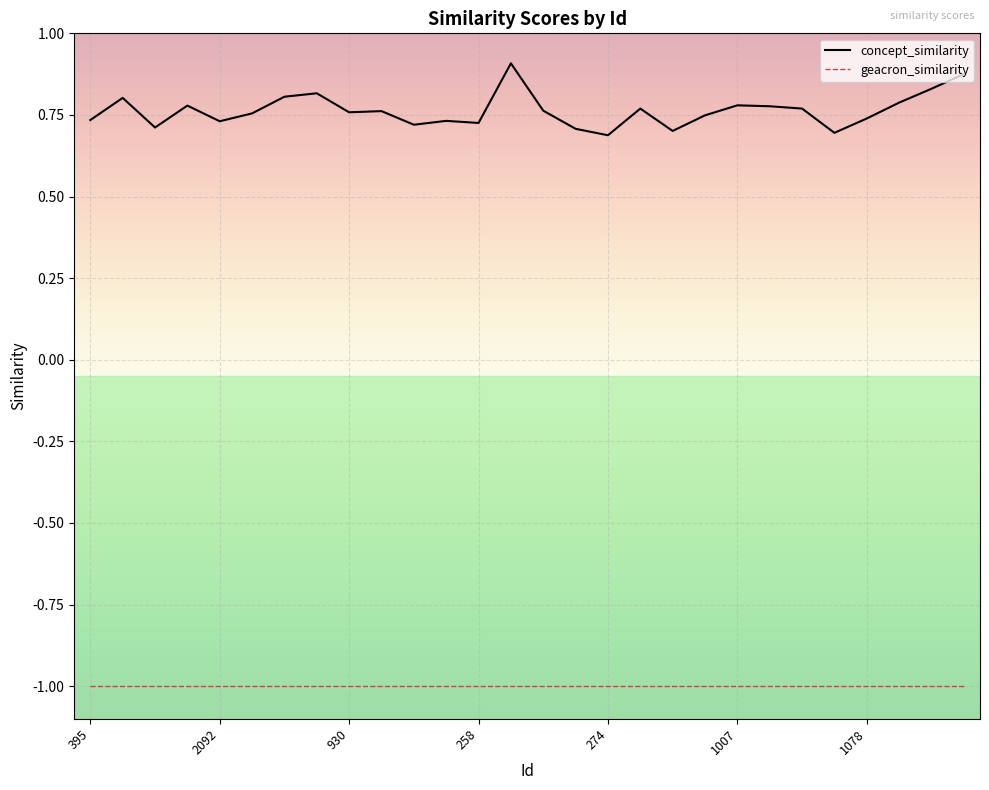

How many lines are shown in the chart?

2